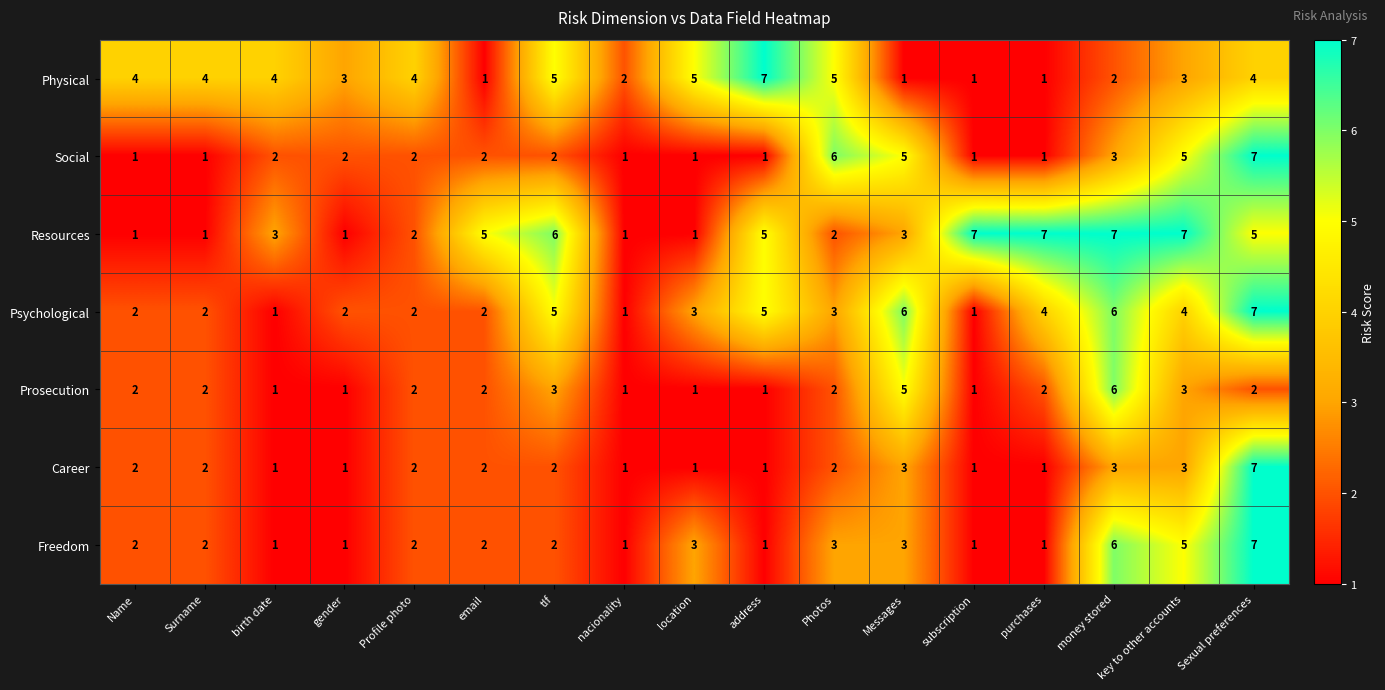

Count the Resources values in the range 1 to 6.

13